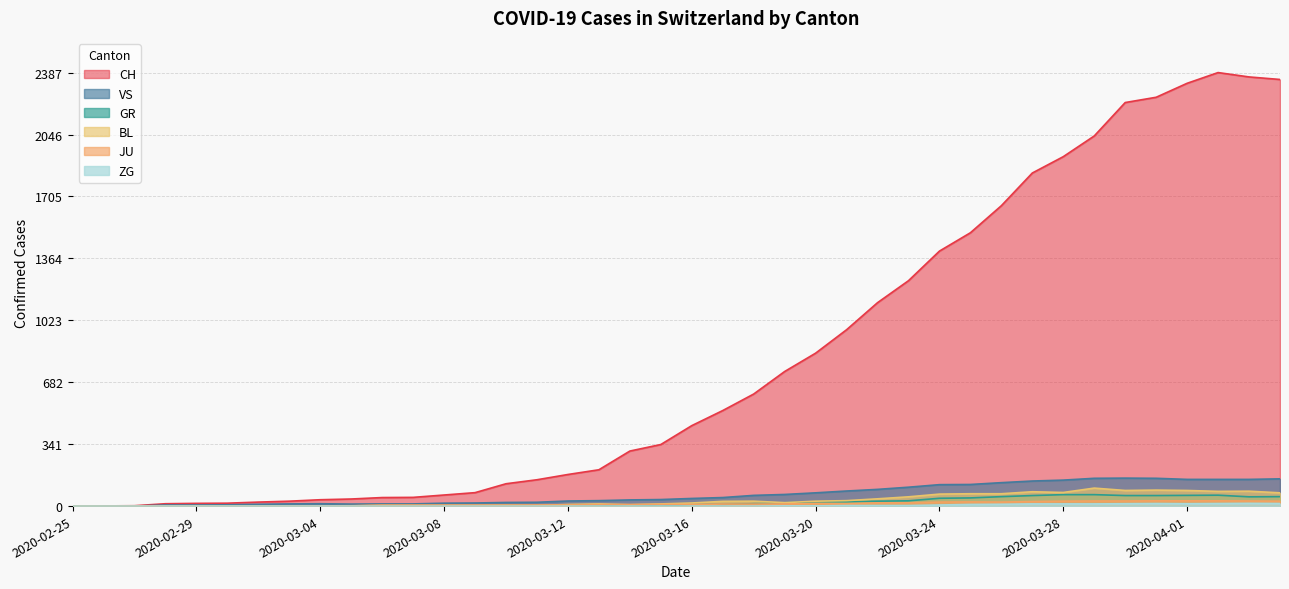

Which series has the largest total across all categories?

CH